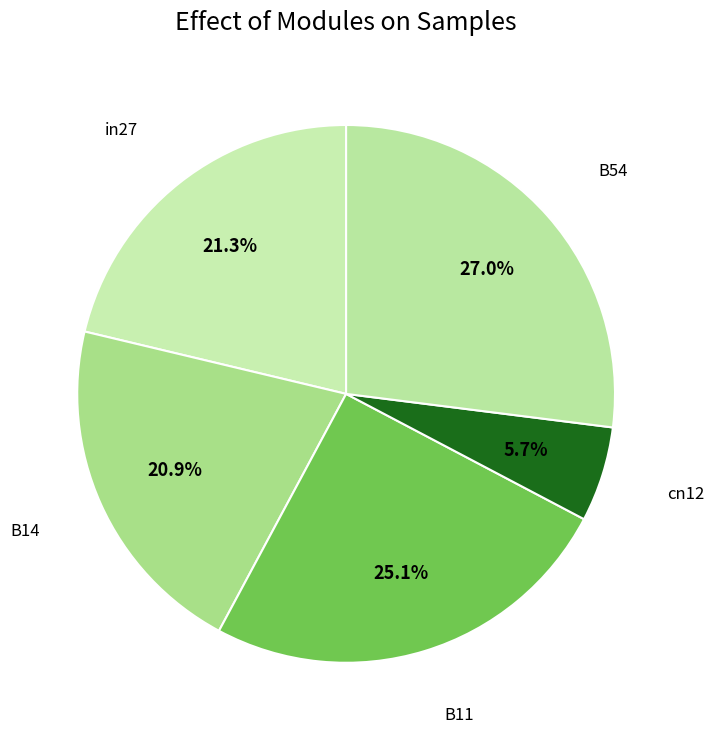

What is the total percentage of B11 and cn12?

30.8%